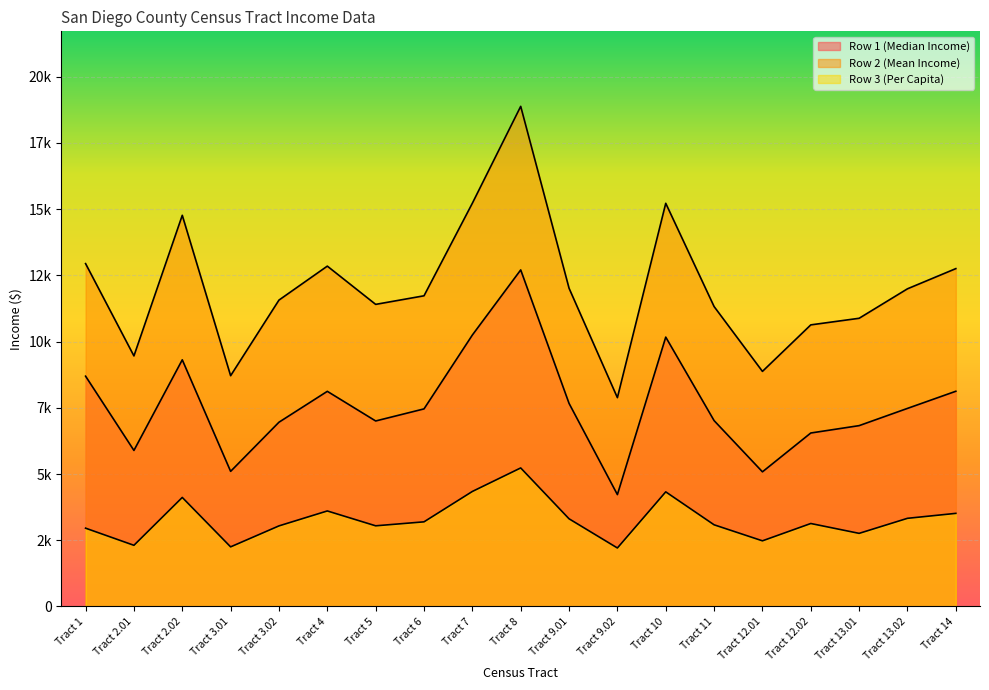

At how many categories does at least one series exceed 5995?

19